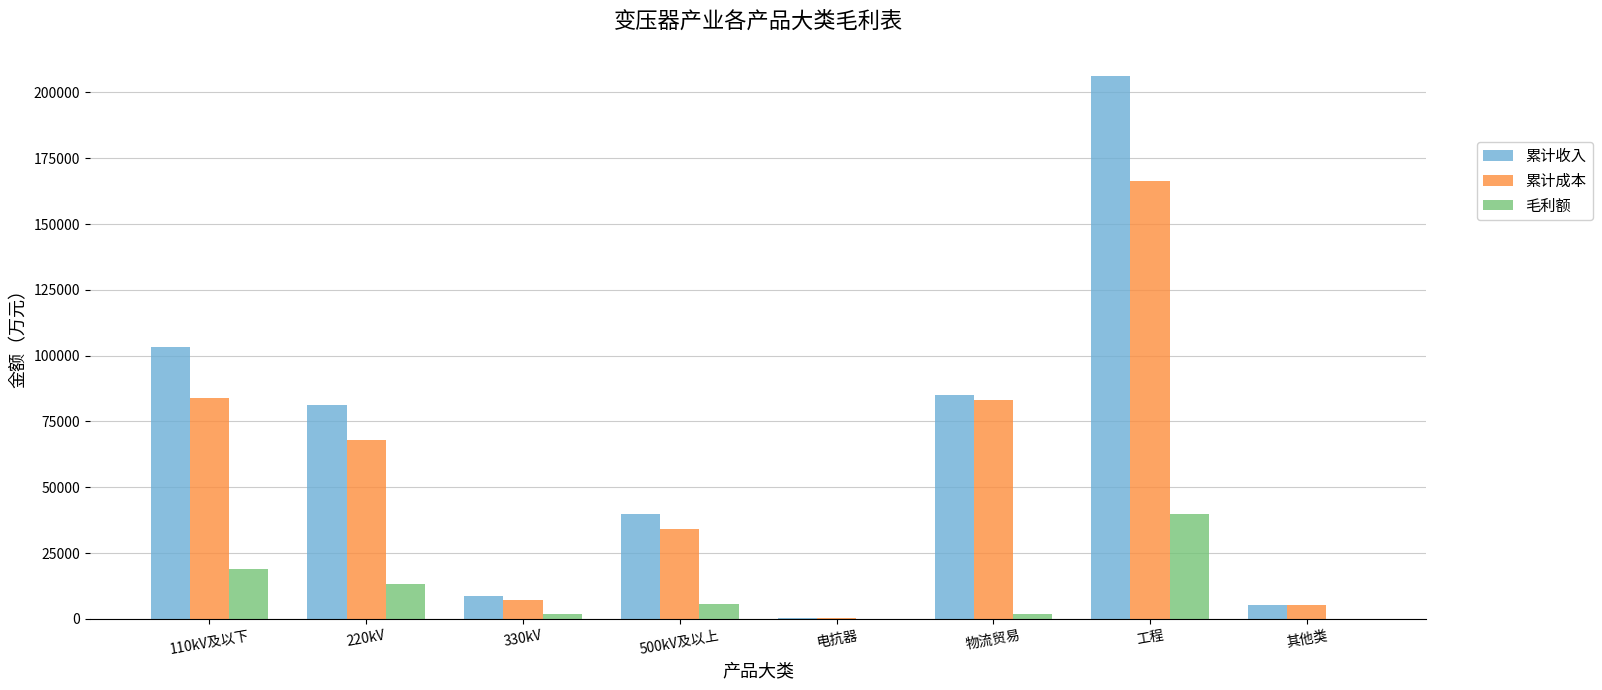

At which label is 累计收入 closest to 103301?

110kV及以下